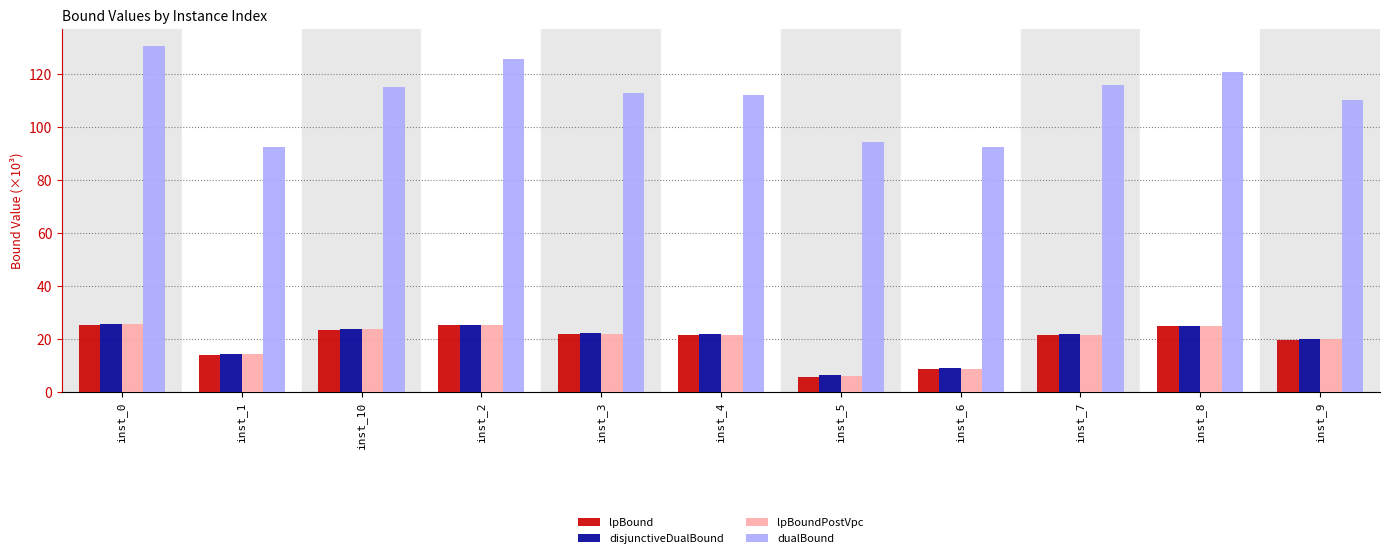

At how many categories does at least one series exceed 95?

8